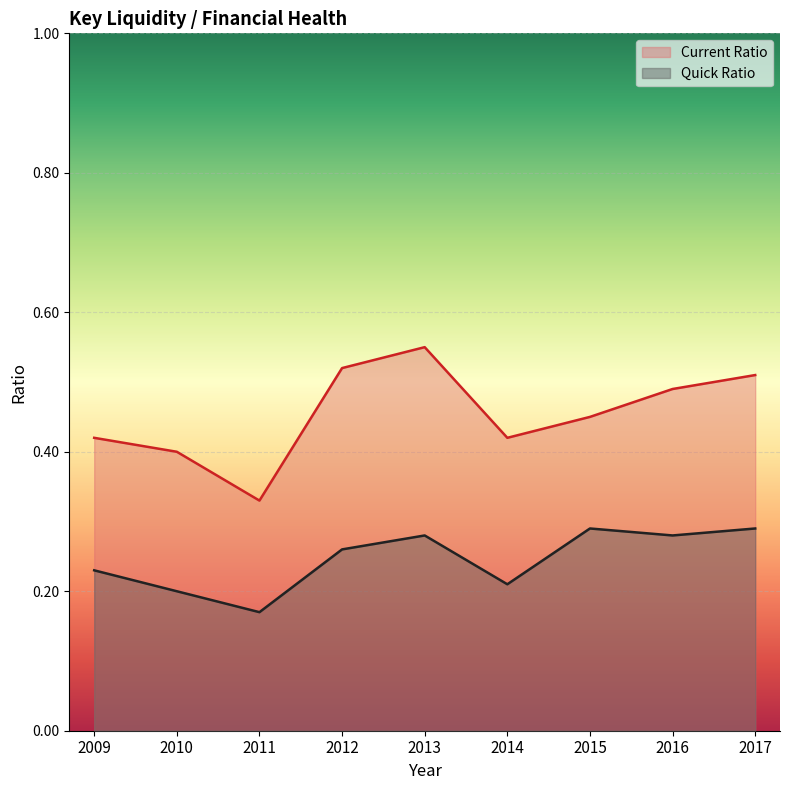

Is it true that Current Ratio equals 0.5 at 2011?

False